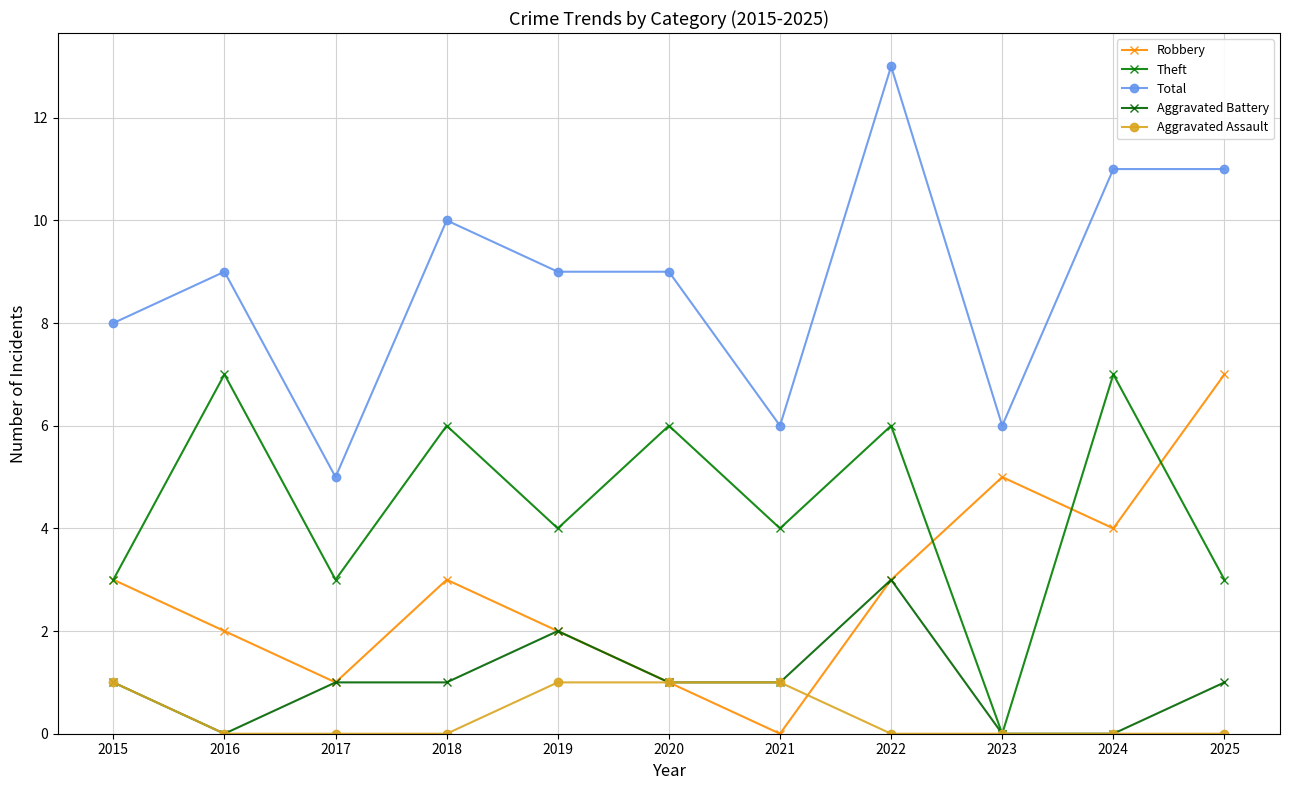

How many lines are shown in the chart?

5